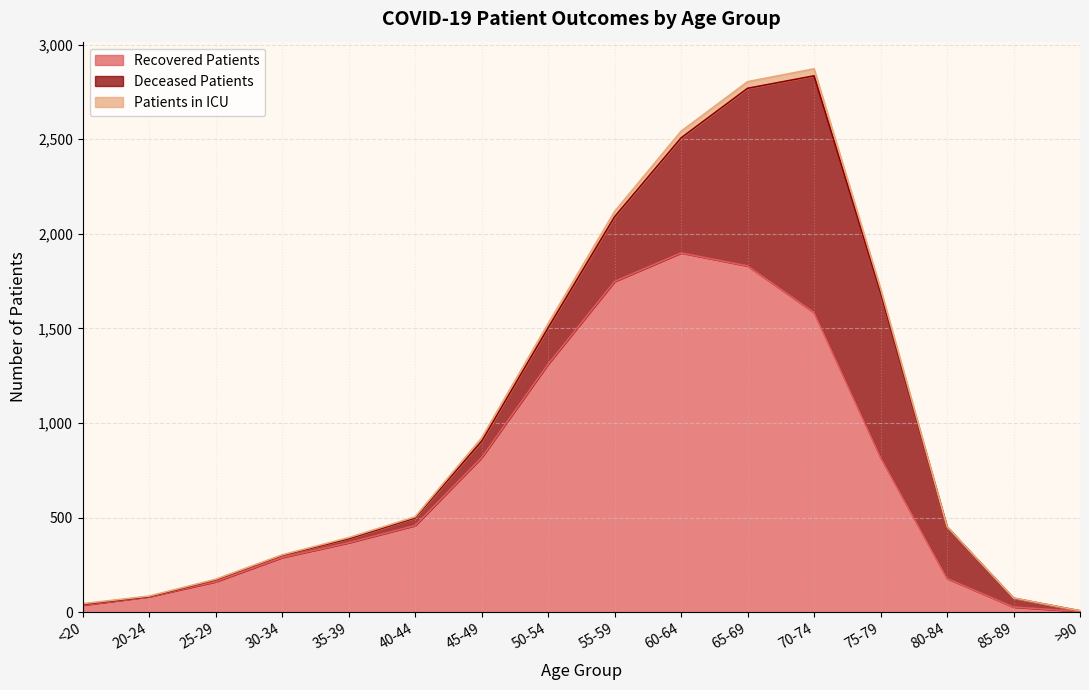

The value of patients_in_icu at 60-64 is 2542. True or false?

True